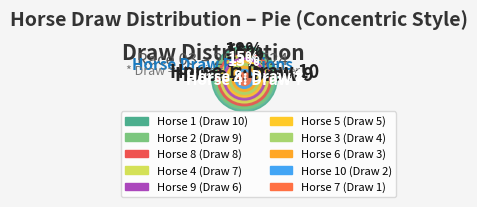

To the nearest percent, what portion does 8 represent?

15%